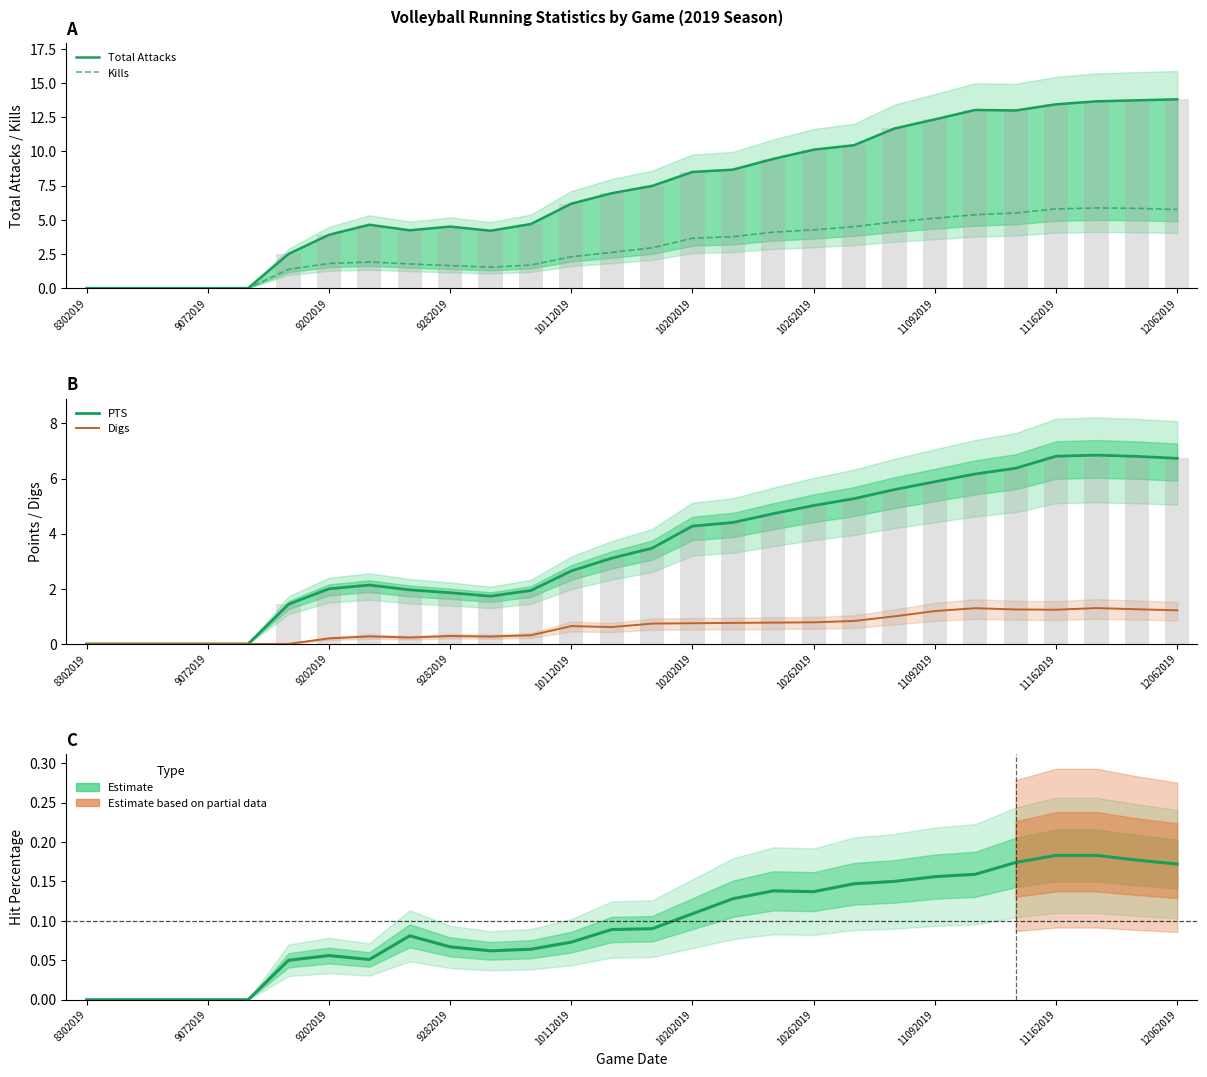

What is the sum of all Digs values?

17.2